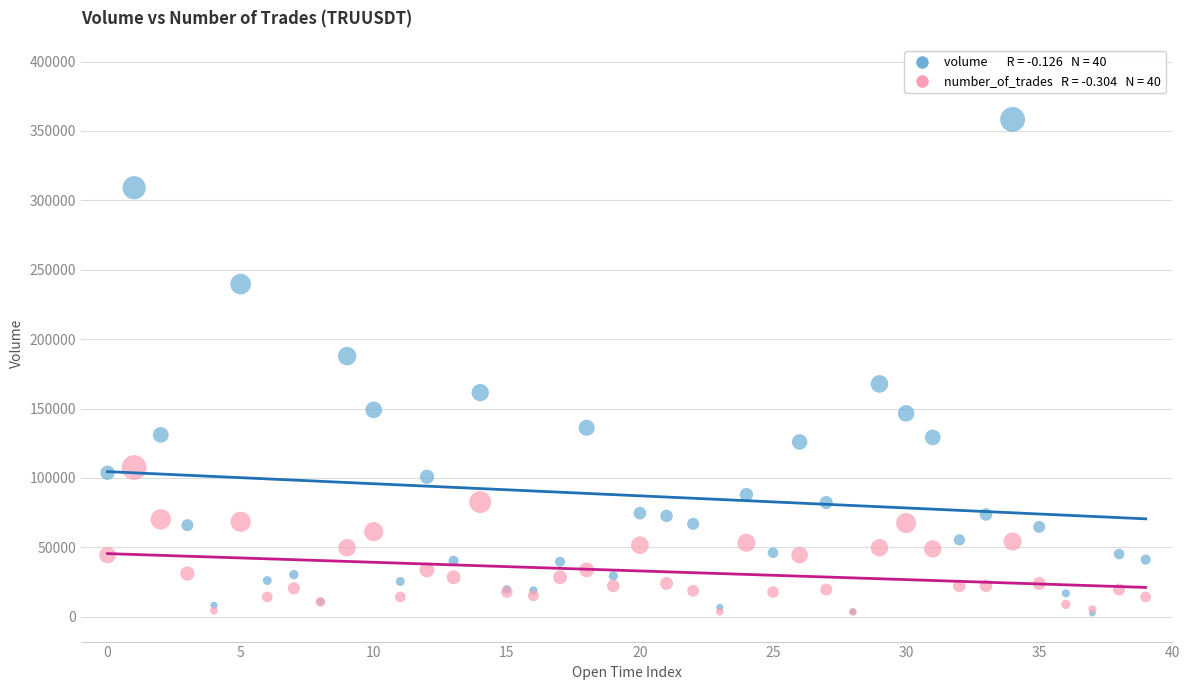

Across all series, what Y value is closest to 180440?

187791.0